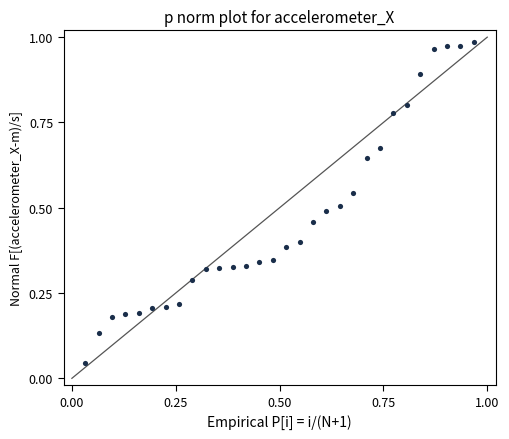

What is the range of X values (max minus min)?

0.9